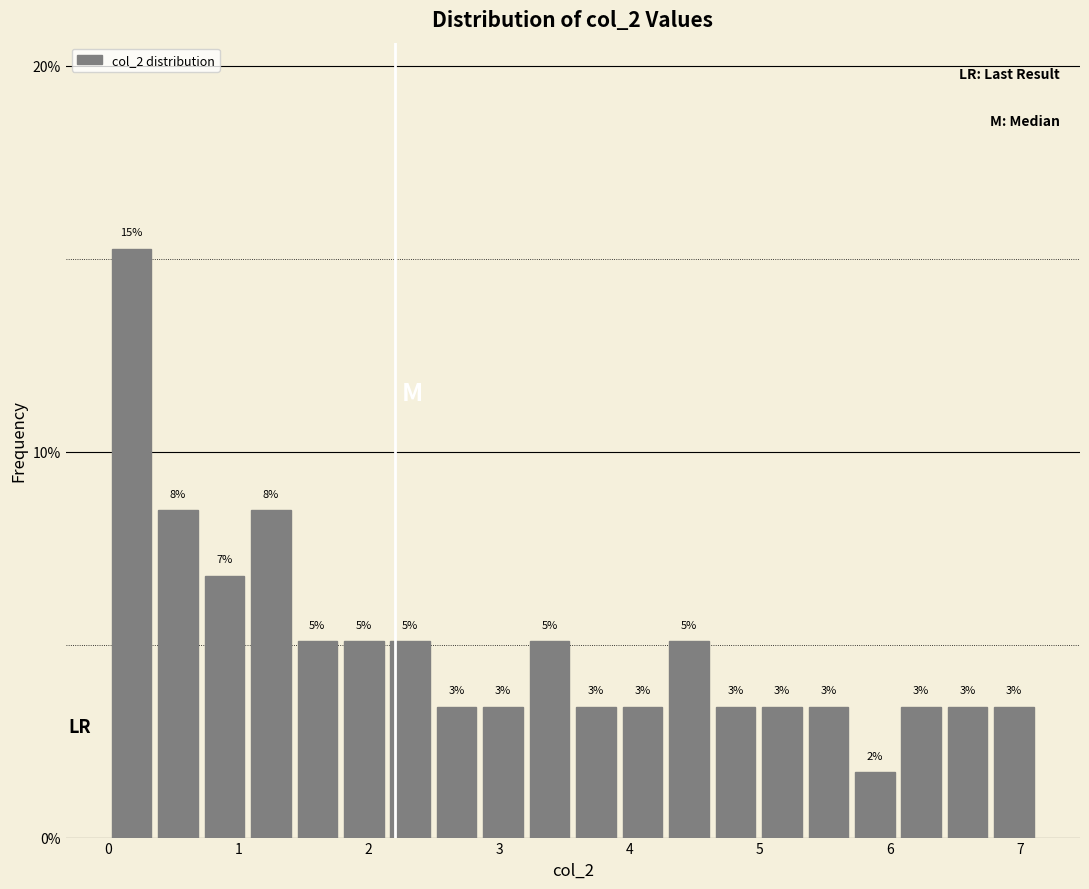

Around what value on the x-axis is the tallest bar? Give the approximate position of its centre, as read against the axis.

0.2